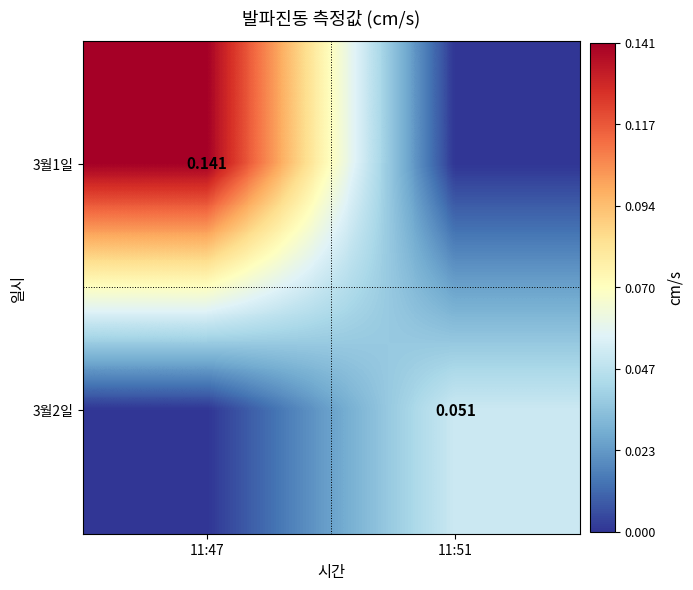

What is the difference between the highest and lowest values at 11:51?

0.1